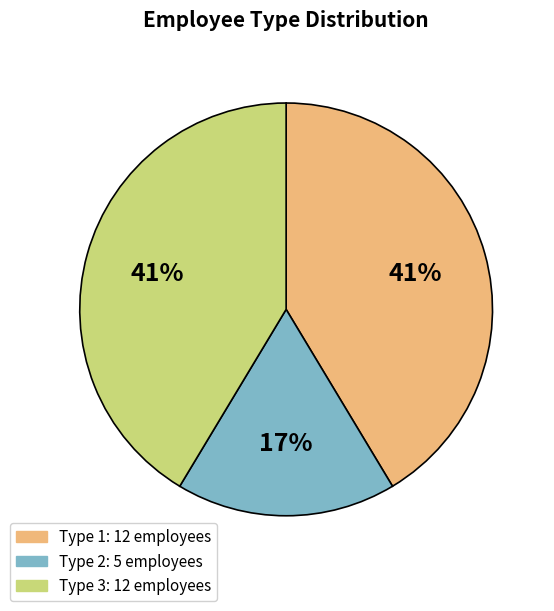

Does any single category account for the majority?

No